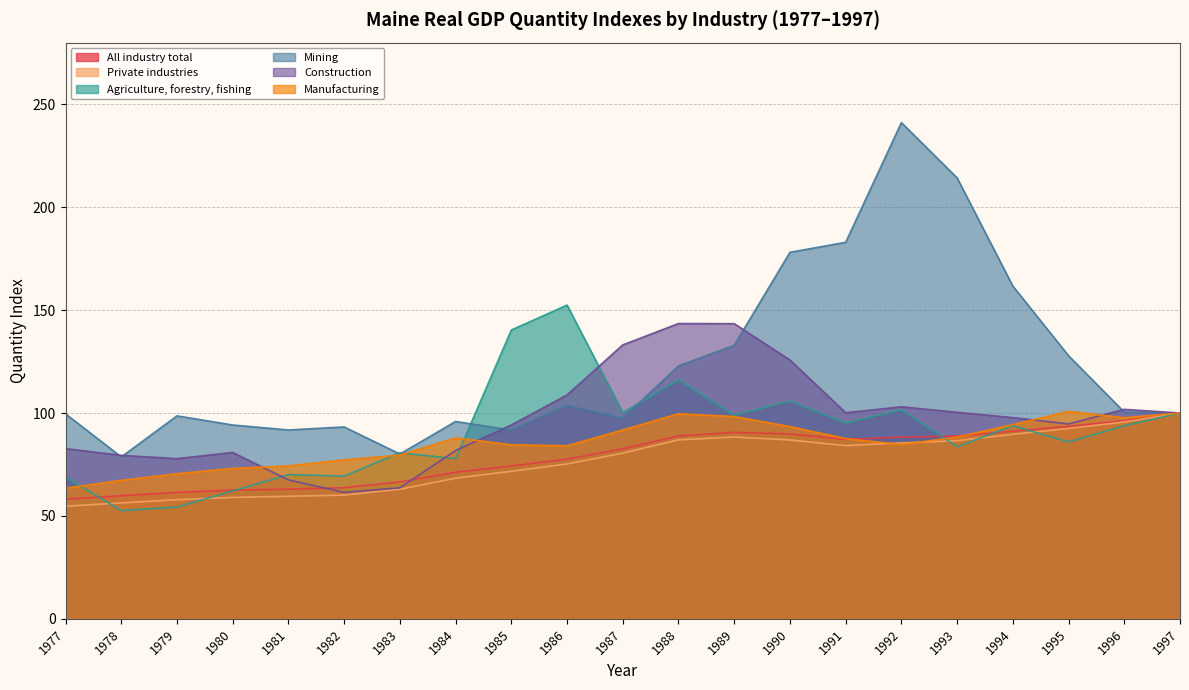

After their last crossing, which series has the higher values: Manufacturing or Private industries?

Manufacturing